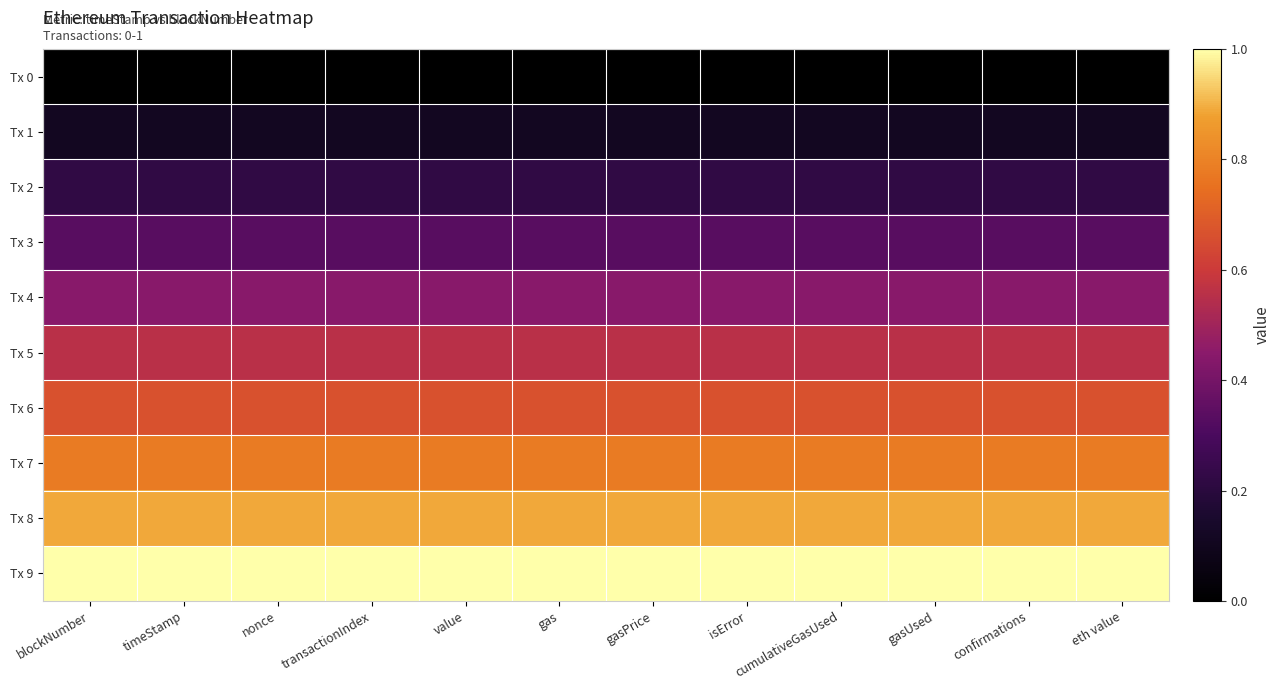

Reading left to right, list all the values displayed in this chart.

Tx 0: blockNumber=0.0	timeStamp=0.0	nonce=0.0	transactionIndex=0.0	value=0.0	gas=0.0	gasPrice=0.0	isError=0.0	cumulativeGasUsed=0.0	gasUsed=0.0	confirmations=0.0	eth value=0.0
Tx 1: blockNumber=0.1	timeStamp=0.1	nonce=0.1	transactionIndex=0.1	value=0.1	gas=0.1	gasPrice=0.1	isError=0.1	cumulativeGasUsed=0.1	gasUsed=0.1	confirmations=0.1	eth value=0.1
Tx 2: blockNumber=0.2	timeStamp=0.2	nonce=0.2	transactionIndex=0.2	value=0.2	gas=0.2	gasPrice=0.2	isError=0.2	cumulativeGasUsed=0.2	gasUsed=0.2	confirmations=0.2	eth value=0.2
Tx 3: blockNumber=0.3	timeStamp=0.3	nonce=0.3	transactionIndex=0.3	value=0.3	gas=0.3	gasPrice=0.3	isError=0.3	cumulativeGasUsed=0.3	gasUsed=0.3	confirmations=0.3	eth value=0.3
Tx 4: blockNumber=0.4	timeStamp=0.4	nonce=0.4	transactionIndex=0.4	value=0.4	gas=0.4	gasPrice=0.4	isError=0.4	cumulativeGasUsed=0.4	gasUsed=0.4	confirmations=0.4	eth value=0.4
Tx 5: blockNumber=0.6	timeStamp=0.6	nonce=0.6	transactionIndex=0.6	value=0.6	gas=0.6	gasPrice=0.6	isError=0.6	cumulativeGasUsed=0.6	gasUsed=0.6	confirmations=0.6	eth value=0.6
Tx 6: blockNumber=0.7	timeStamp=0.7	nonce=0.7	transactionIndex=0.7	value=0.7	gas=0.7	gasPrice=0.7	isError=0.7	cumulativeGasUsed=0.7	gasUsed=0.7	confirmations=0.7	eth value=0.7
Tx 7: blockNumber=0.8	timeStamp=0.8	nonce=0.8	transactionIndex=0.8	value=0.8	gas=0.8	gasPrice=0.8	isError=0.8	cumulativeGasUsed=0.8	gasUsed=0.8	confirmations=0.8	eth value=0.8
Tx 8: blockNumber=0.9	timeStamp=0.9	nonce=0.9	transactionIndex=0.9	value=0.9	gas=0.9	gasPrice=0.9	isError=0.9	cumulativeGasUsed=0.9	gasUsed=0.9	confirmations=0.9	eth value=0.9
Tx 9: blockNumber=1.0	timeStamp=1.0	nonce=1.0	transactionIndex=1.0	value=1.0	gas=1.0	gasPrice=1.0	isError=1.0	cumulativeGasUsed=1.0	gasUsed=1.0	confirmations=1.0	eth value=1.0